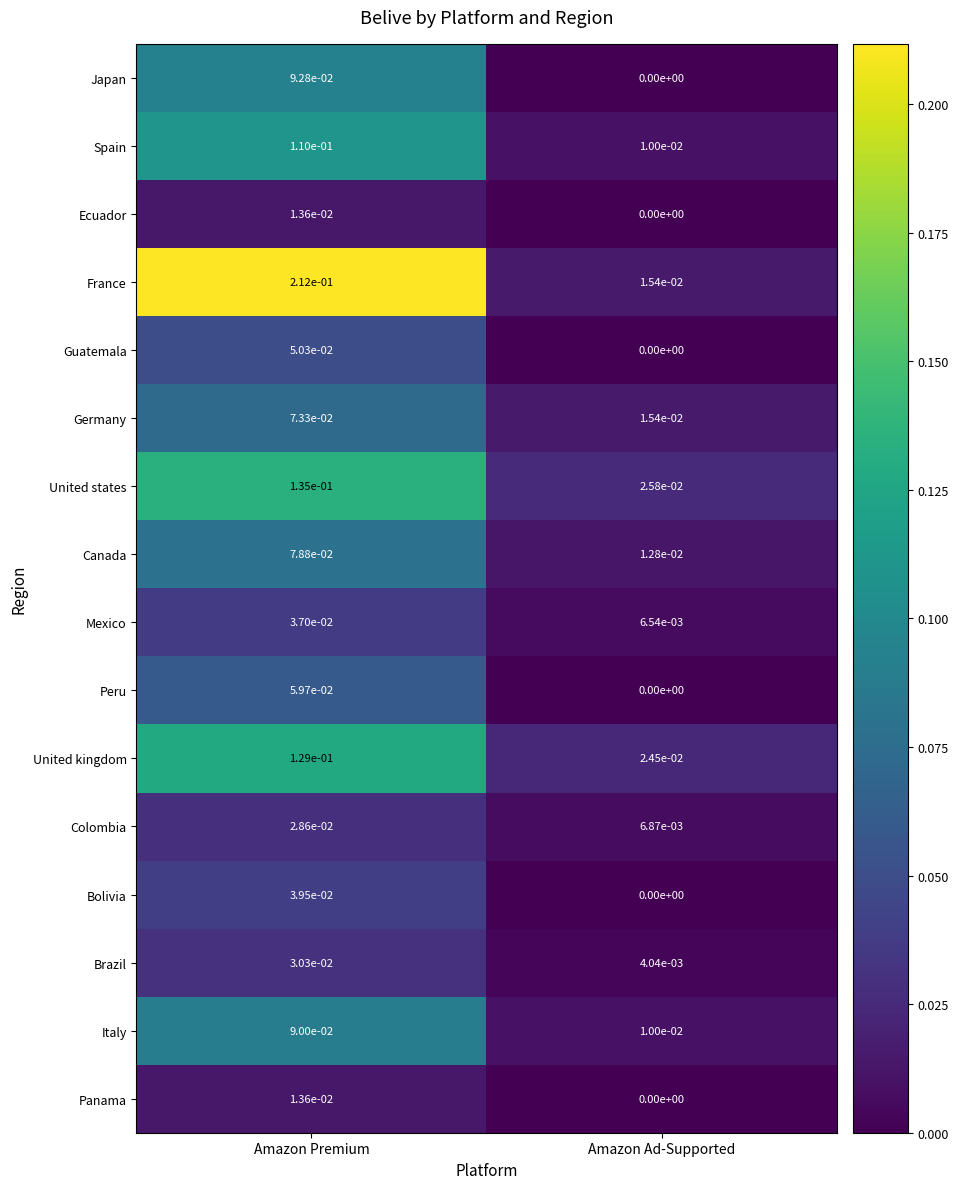

Which label corresponds to the largest value in the chart?

Amazon Premium